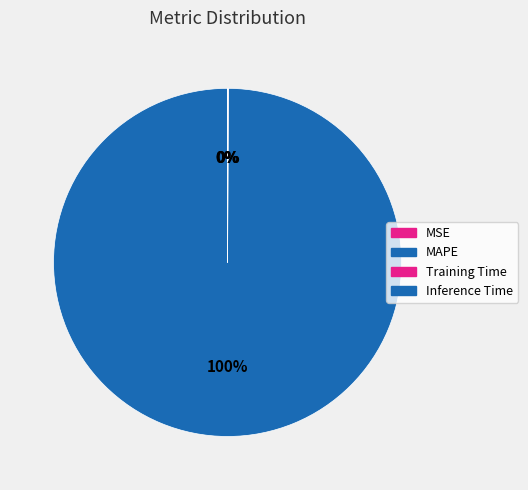

How many segments does this pie chart have?

4